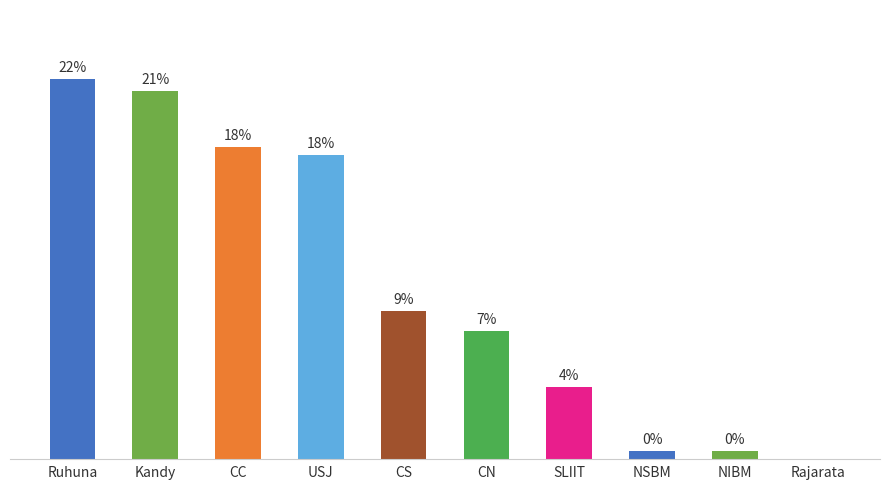

Are the bars horizontal?

No